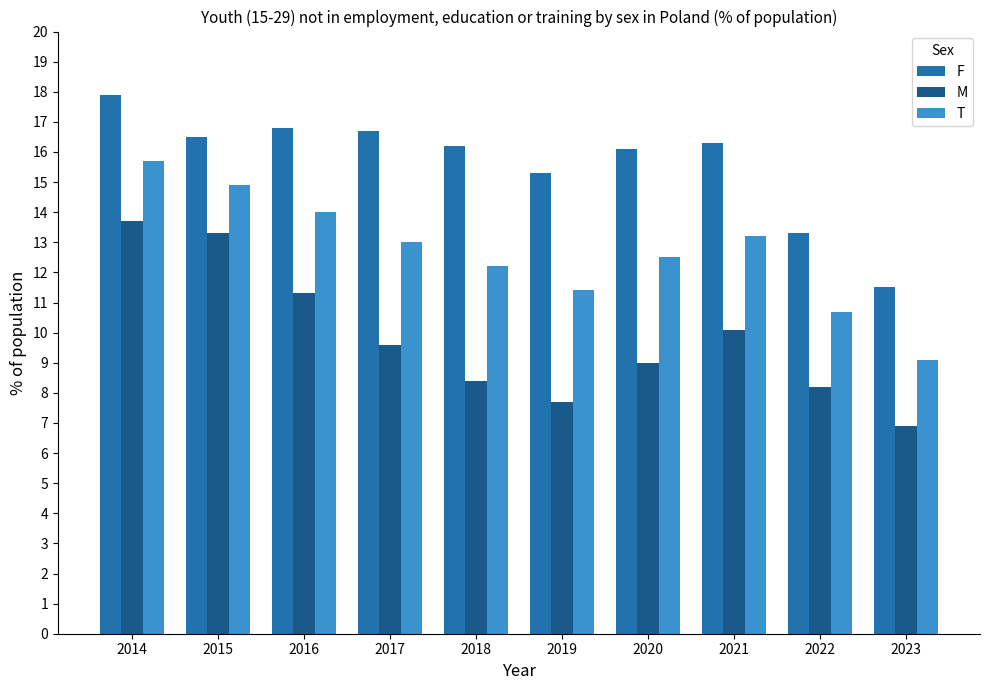

What are all the series names shown in the legend?

F, M, T